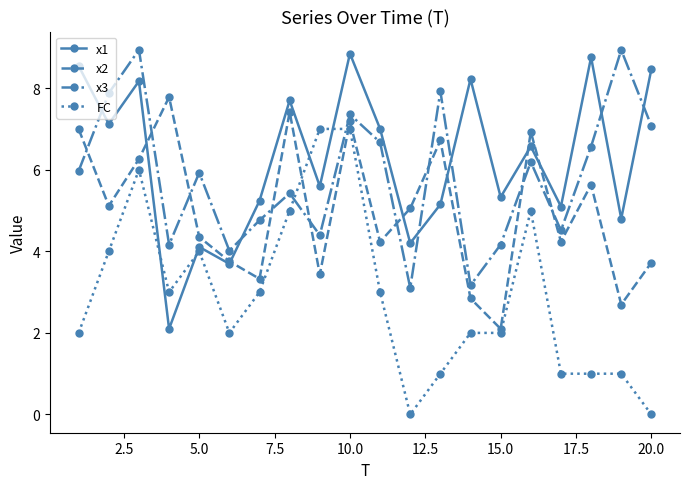

What is the value of the x1 point at the 2nd from the left?

7.1